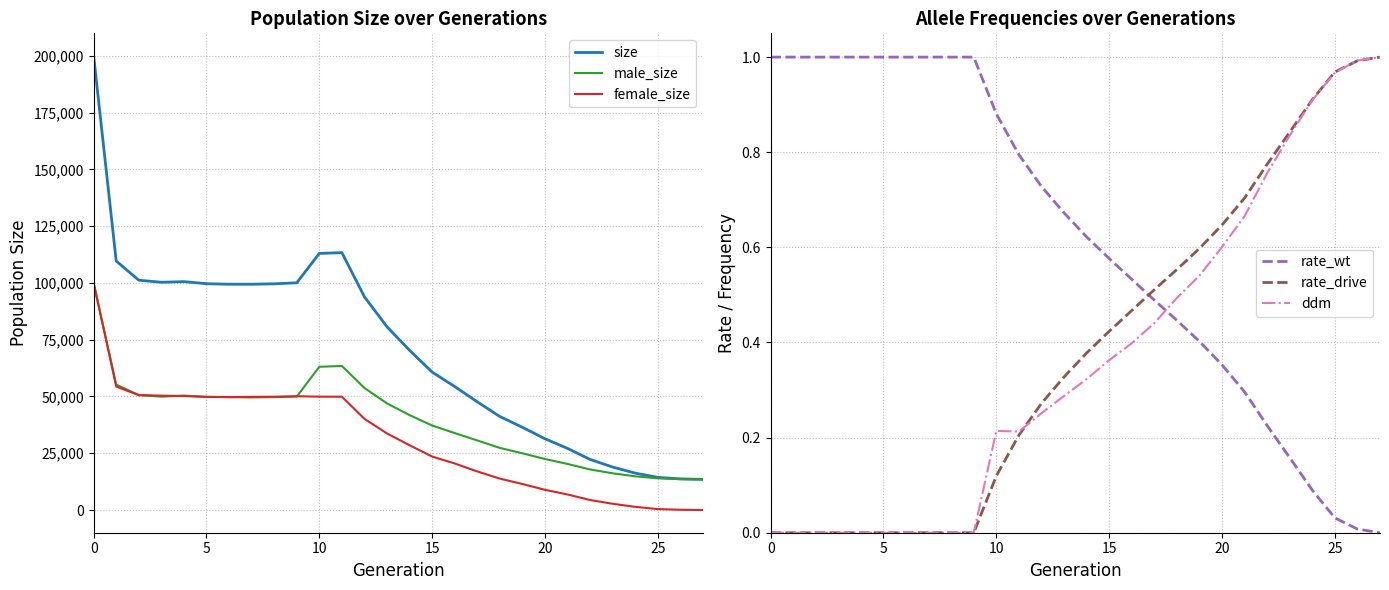

What is the minimum value for size?

13500